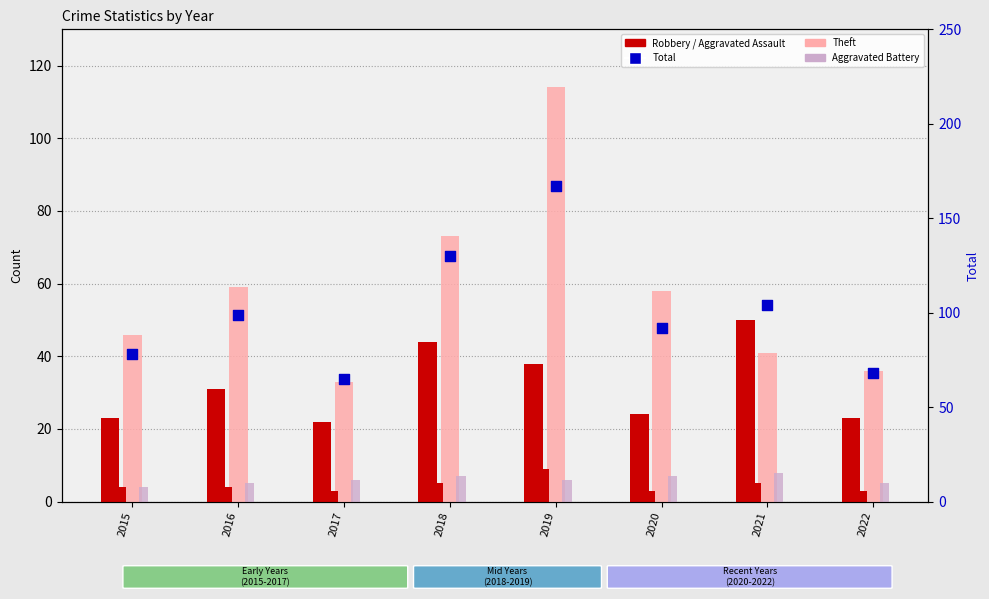

Which series has the largest total across all categories?

Total